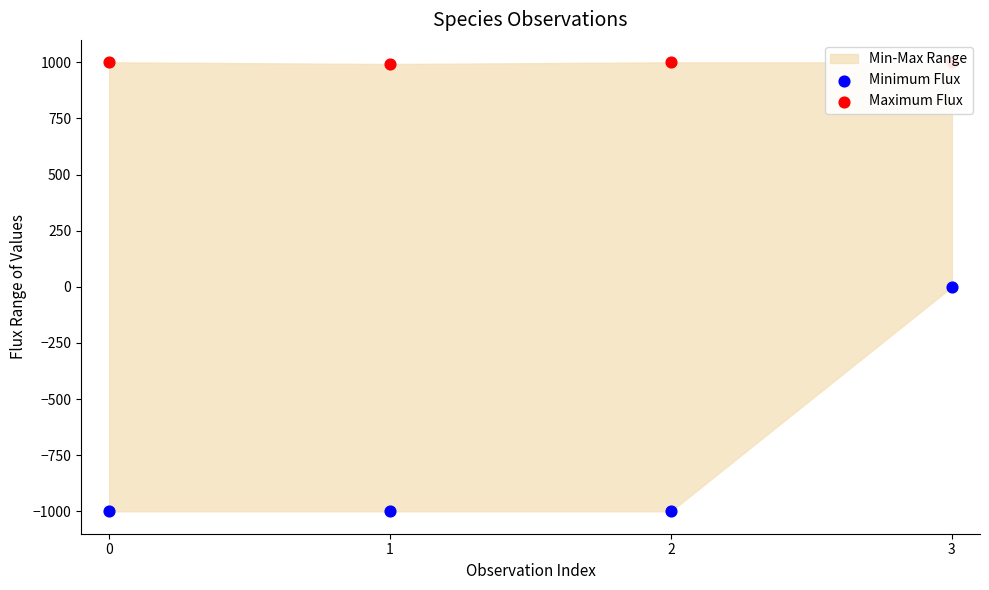

At which category is the sum across all series the highest?

3